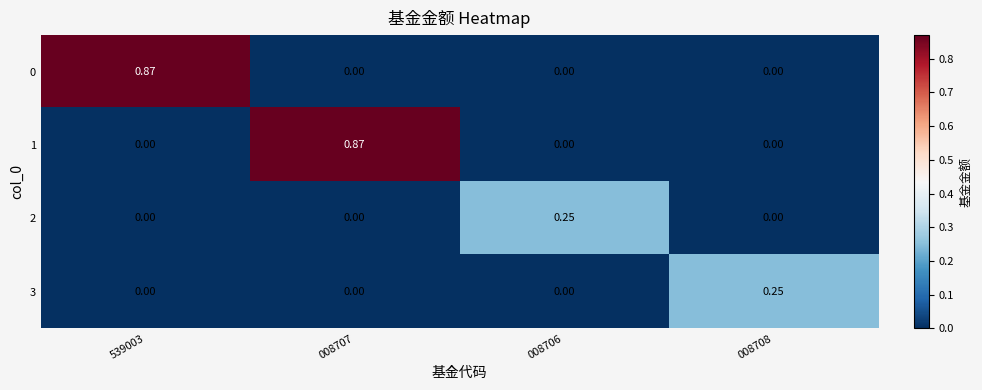

Is the value of 3 at 008708 greater than the value of 1 at 539003?

Yes